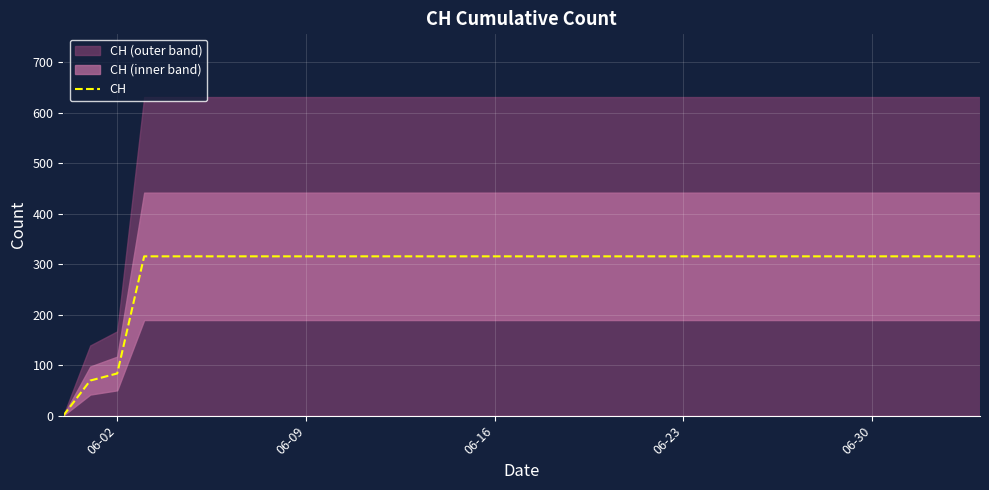

True or false: CH has a value of 92.0 at 06-16.

False